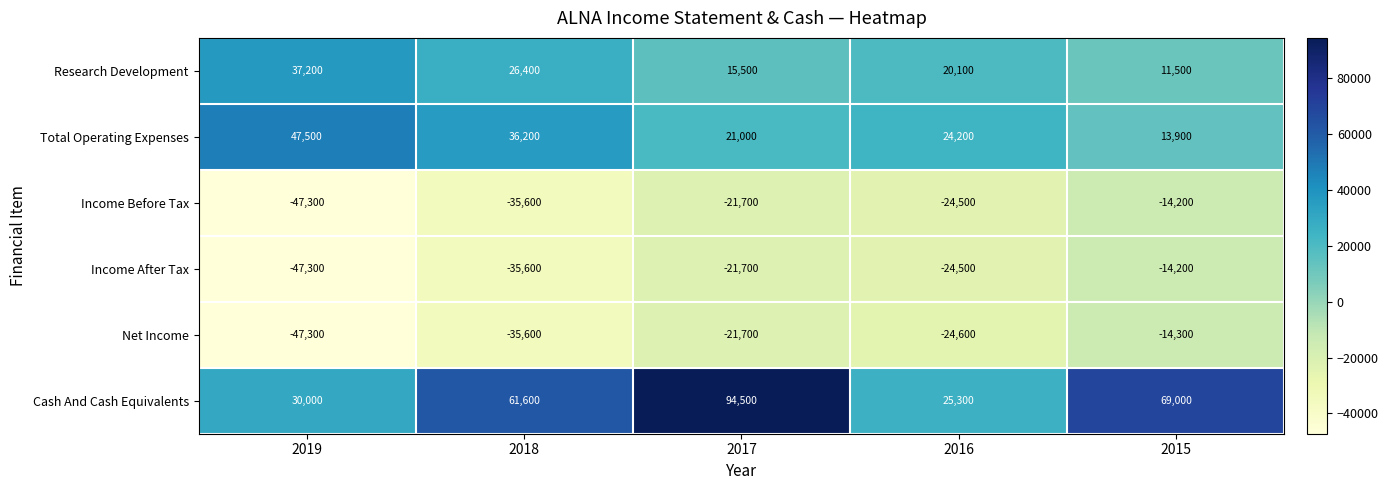

At which label does Income Before Tax reach its peak?

2015